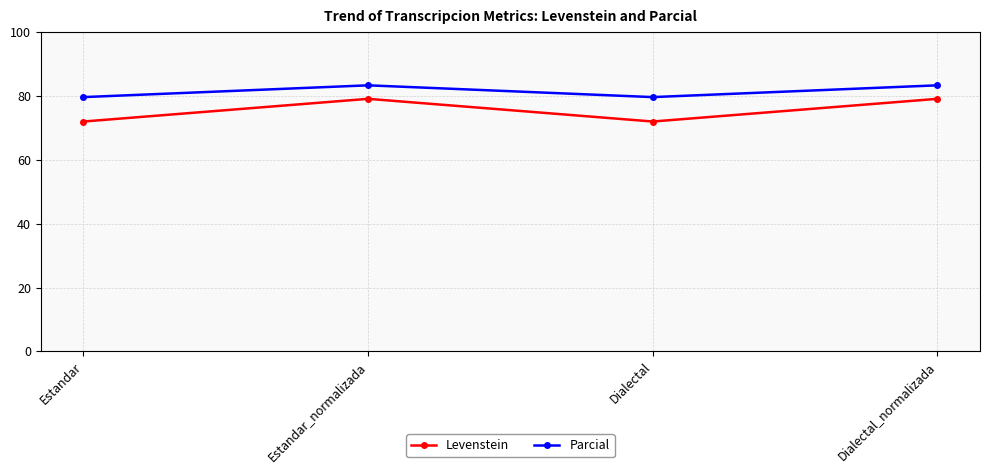

What is the smallest value displayed?

72.0